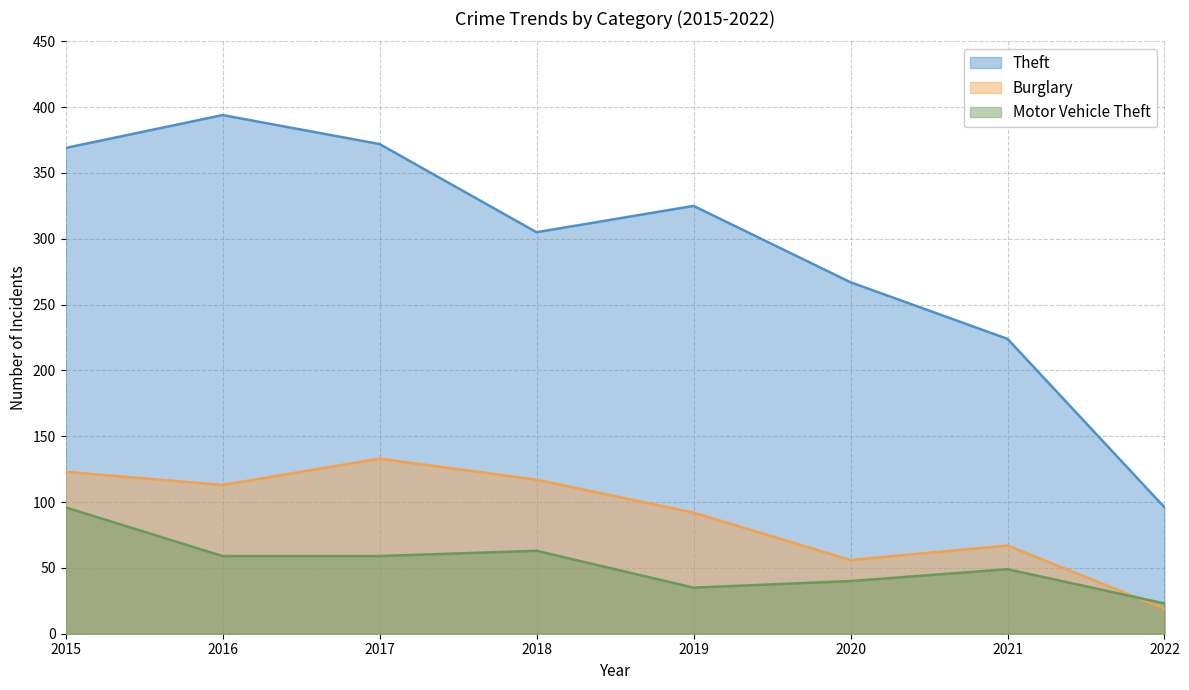

True or false: Theft and Burglary intersect in this chart.

False